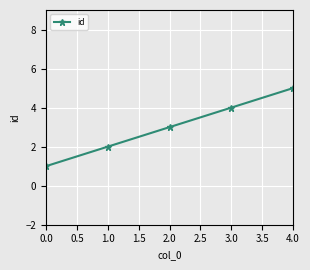

Does the chart display data point markers on the line(s)?

Yes